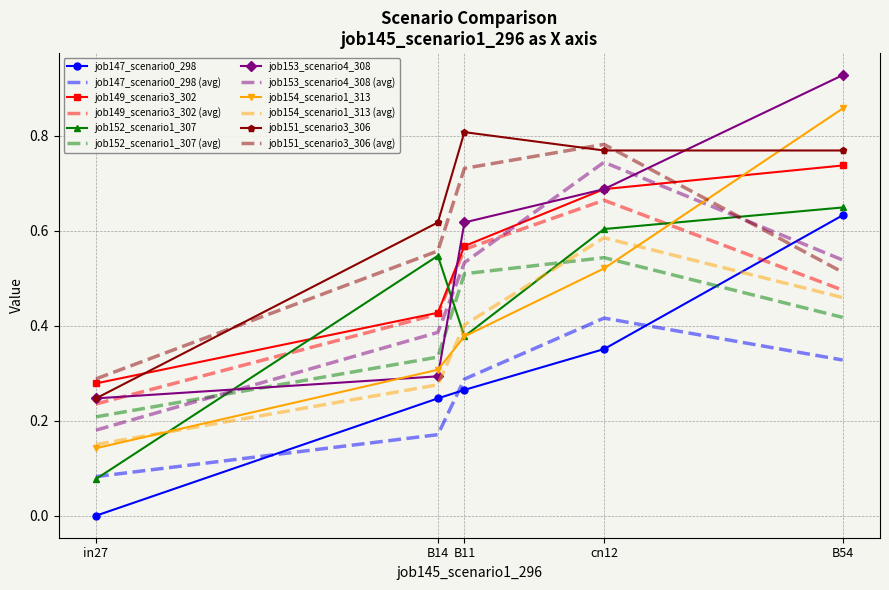

What position from the left is in27?

1